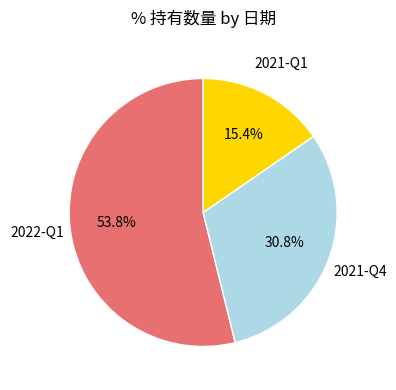

How many slices are in this pie chart?

3